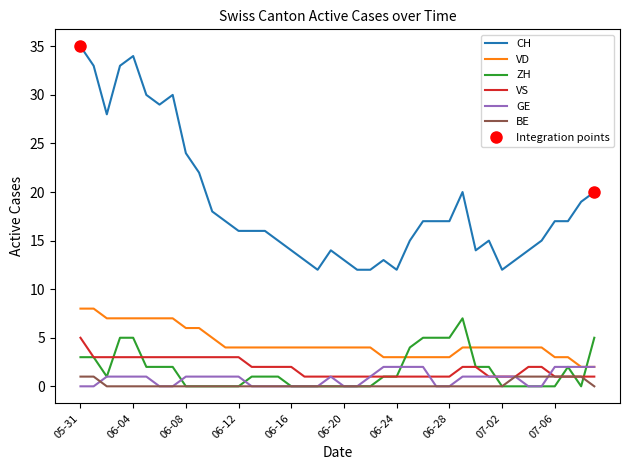

At which label does VS reach its peak?

05-31